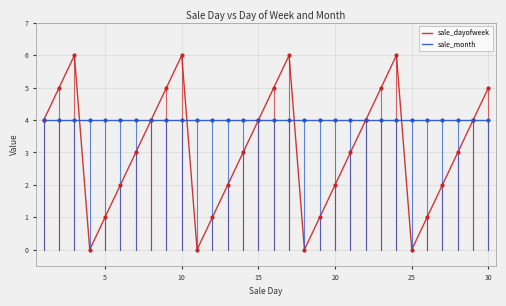

Which series has the largest range (max minus min)?

sale_dayofweek